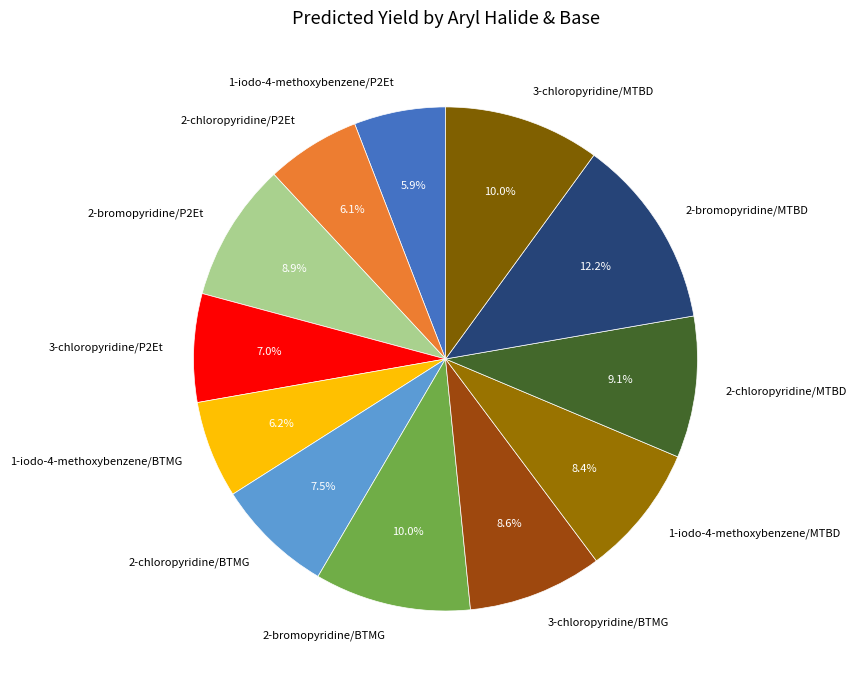

Which has a higher value, 2-chloropyridine/P2Et or 3-chloropyridine/MTBD?

3-chloropyridine/MTBD